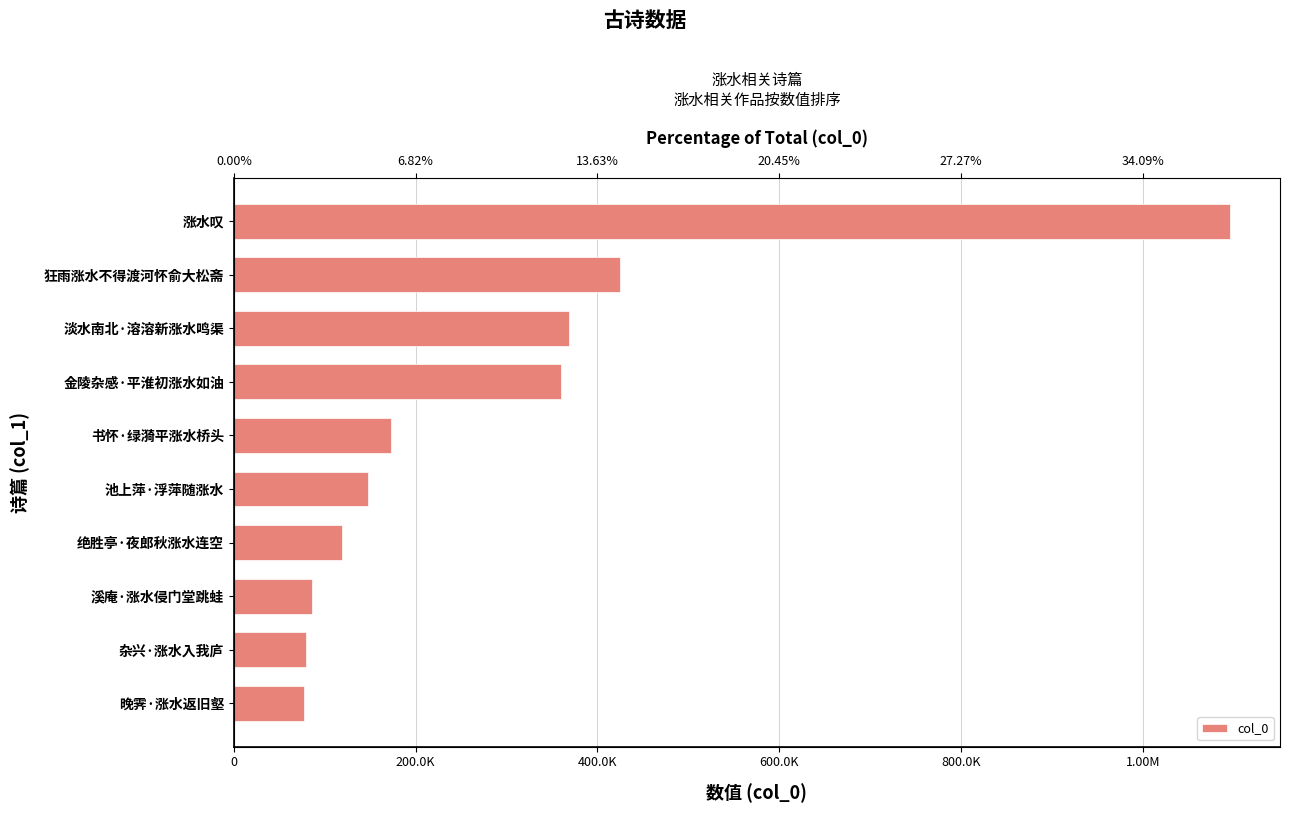

What is the minimum value shown in the chart?

77628